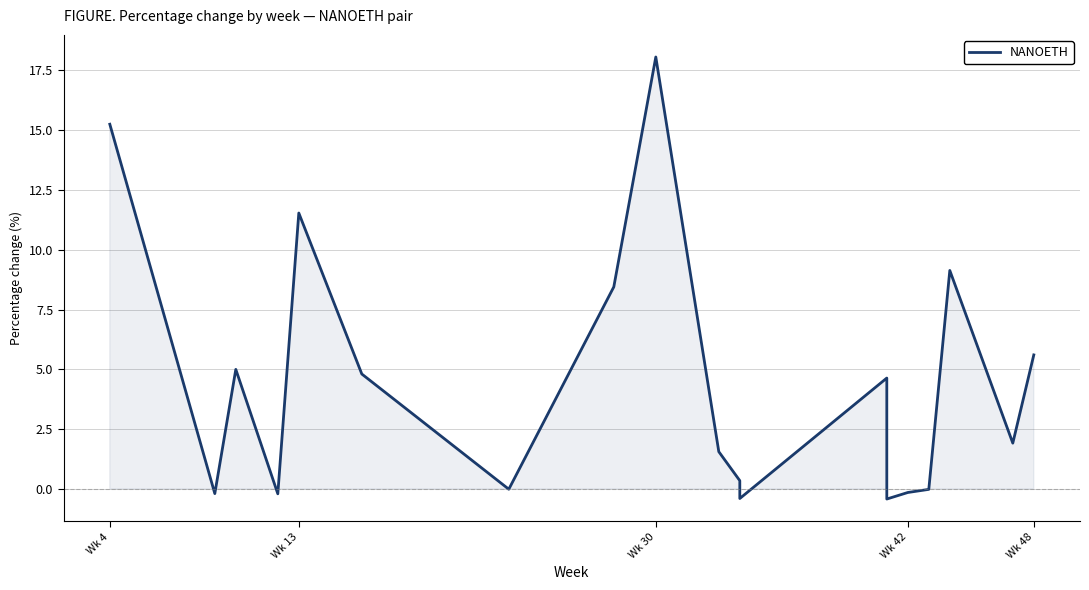

What is the value of the 8th point from the left?

8.4